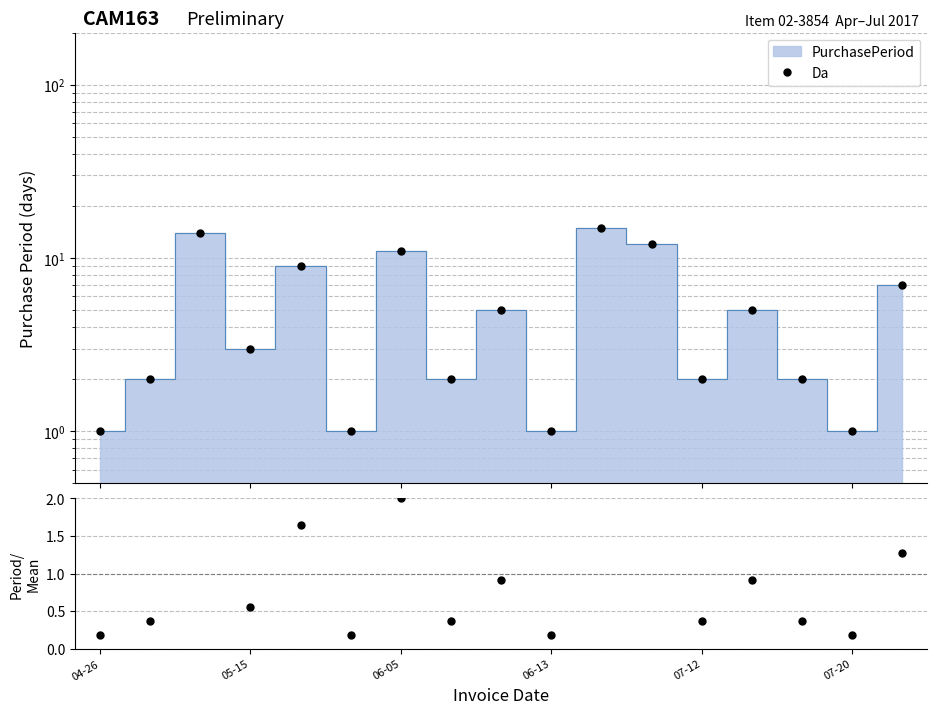

Reading left to right, extract all data points from this chart.

Da: 1.0	2.0	14.0	3.0	9.0	1.0	11.0	2.0	5.0	1.0	15.0	12.0	2.0	5.0	2.0	1.0	7.0
Period / Mean: 0.2	0.4	2.6	0.5	1.6	0.2	2.0	0.4	0.9	0.2	2.7	2.2	0.4	0.9	0.4	0.2	1.3